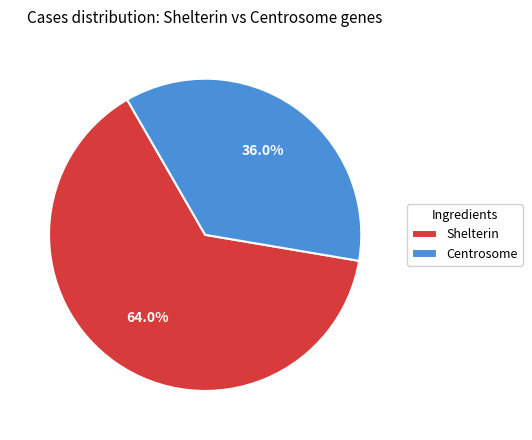

How many slices are in this pie chart?

2